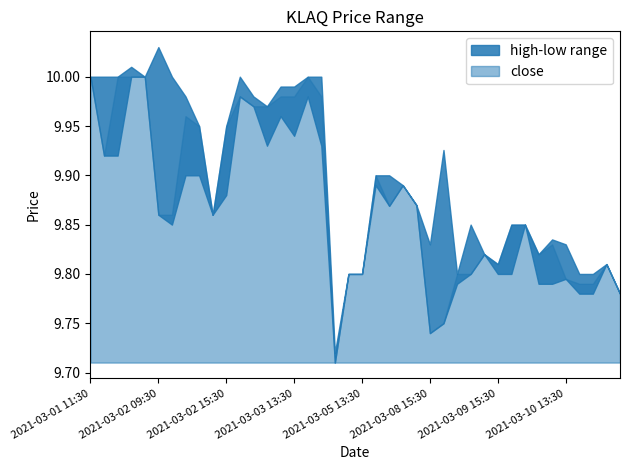

Between 2021-03-08 13:30 and 2021-03-09 10:30, which is larger?

2021-03-08 13:30